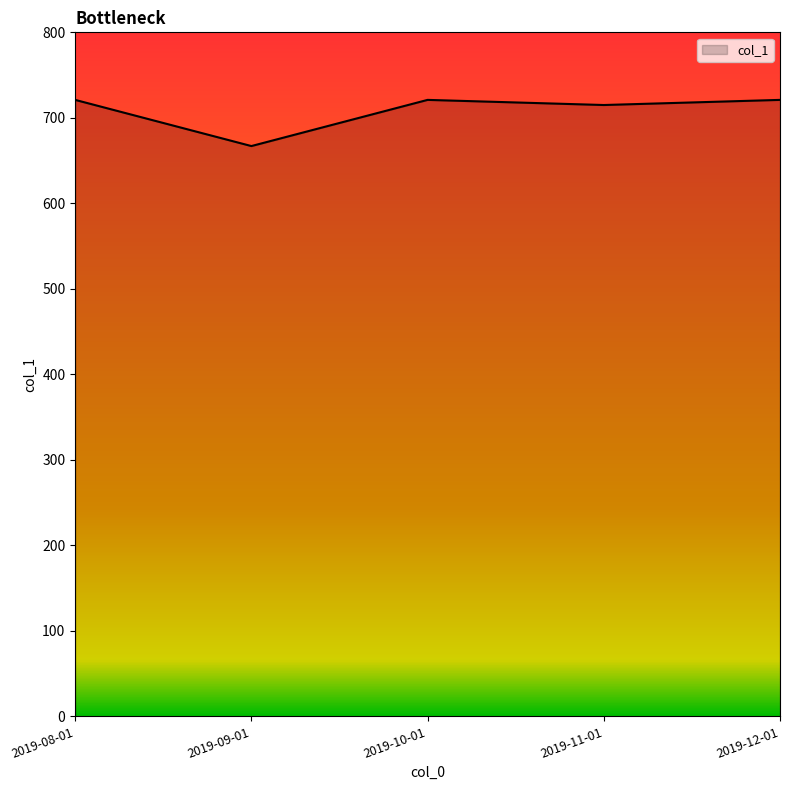

What is the change in value from 2019-09-01 to 2019-12-01?

+54